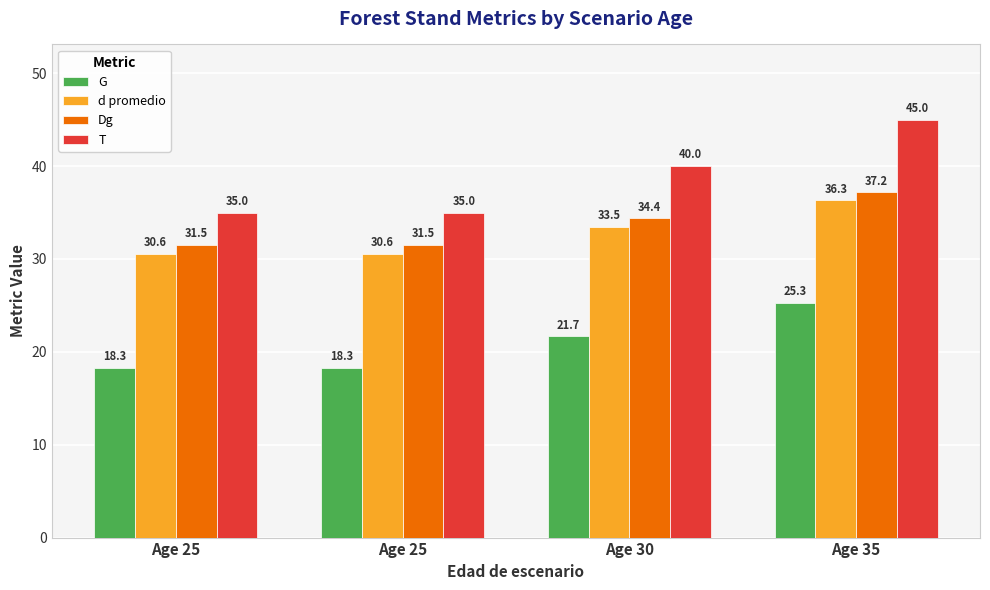

Rank the series at Age 25 from highest to lowest value.

T, Dg, d promedio, G